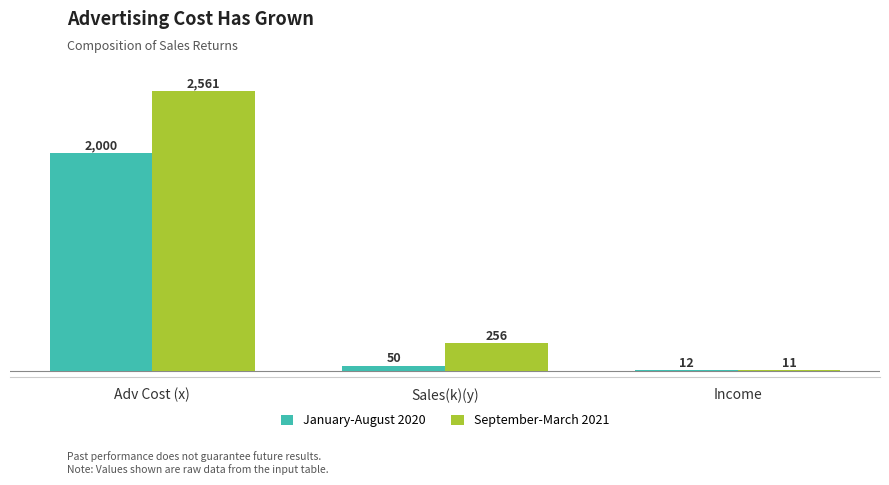

Rank the series by their average value, from highest to lowest.

September-March 2021, January-August 2020